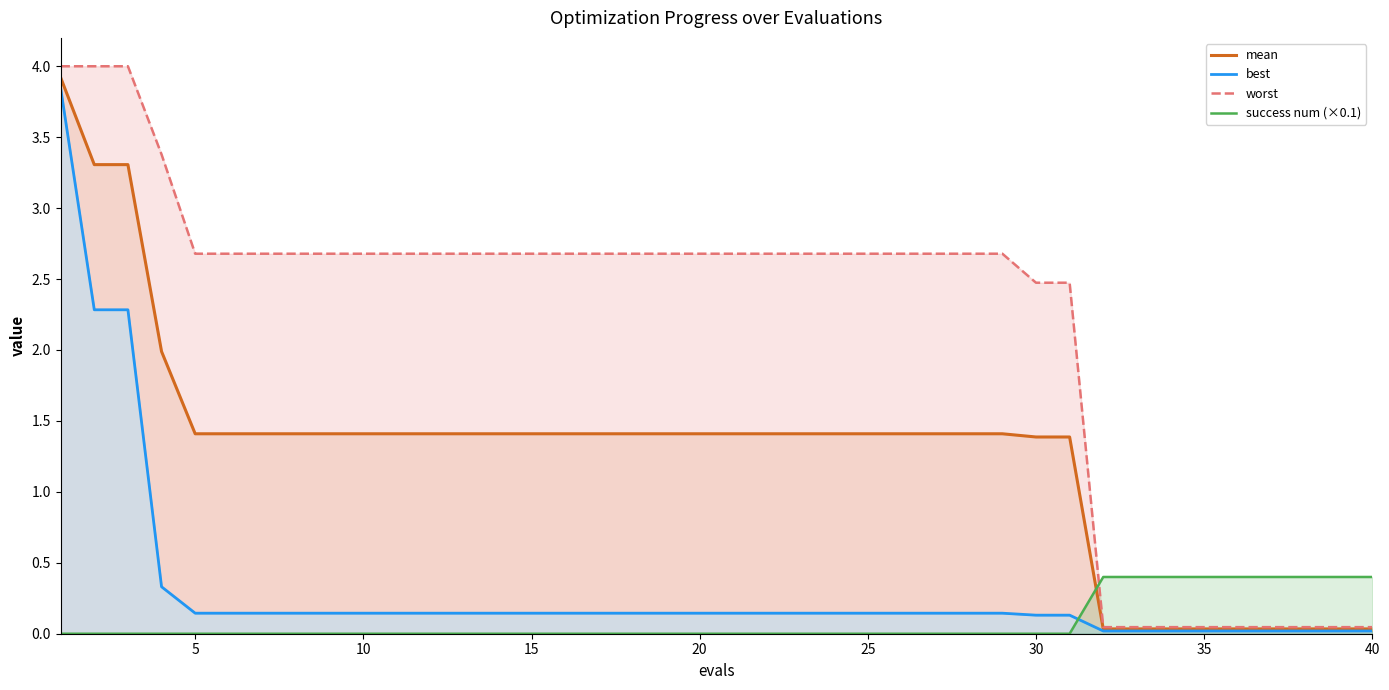

Rank the series by their maximum value, from lowest to highest.

success num (×0.1), best, mean, worst